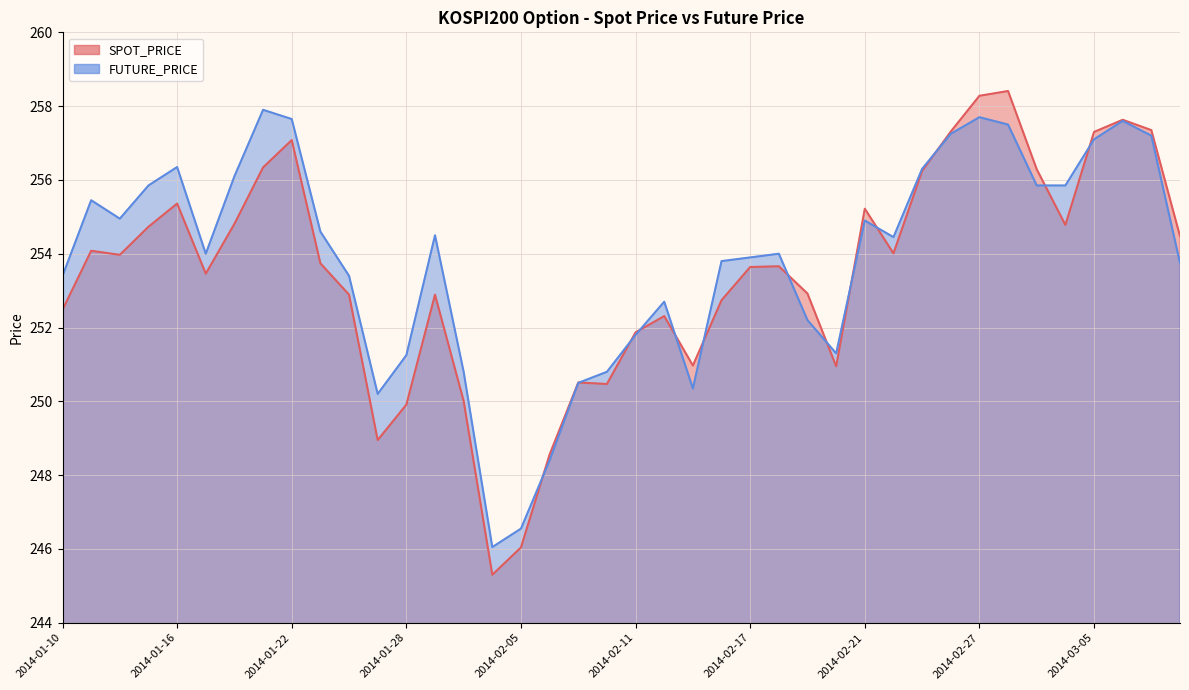

What is the sum of all FUTURE_PRICE values?

10154.2